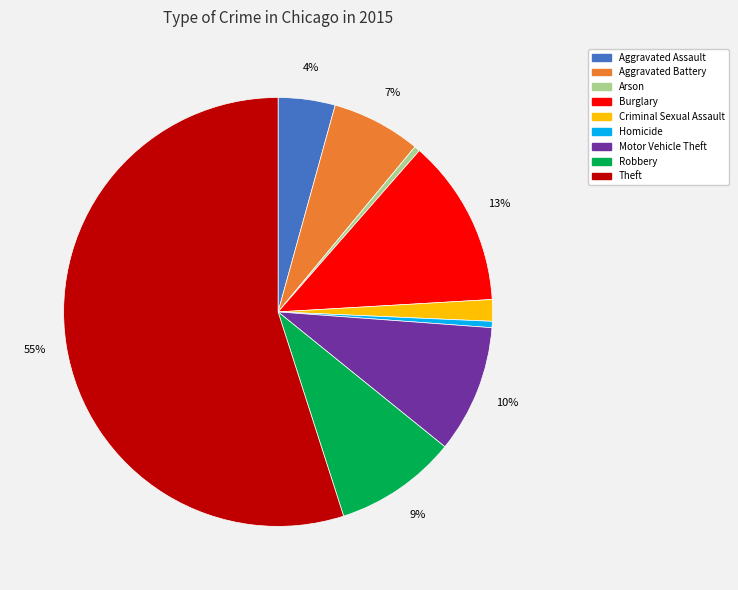

Do Theft and Motor Vehicle Theft together represent more than half of the pie?

Yes